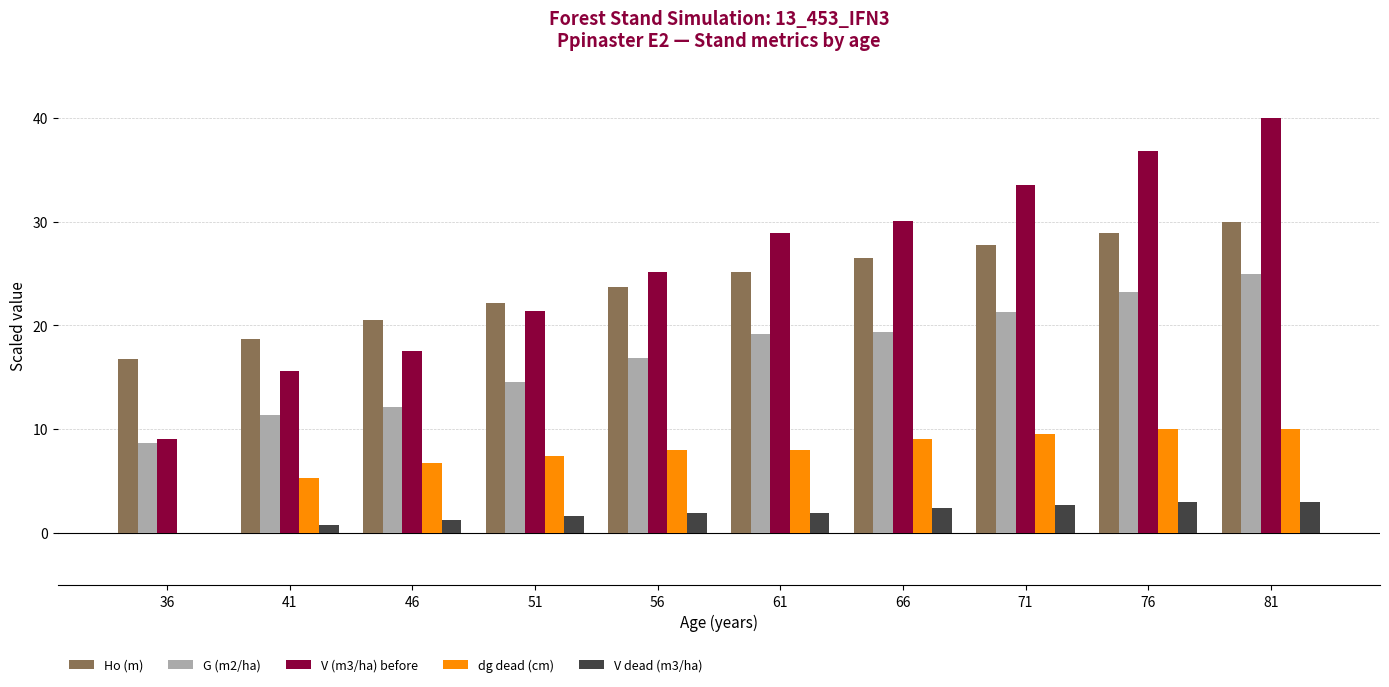

True or false: V (m3/ha) before has a value of 58.7 at 81.

False